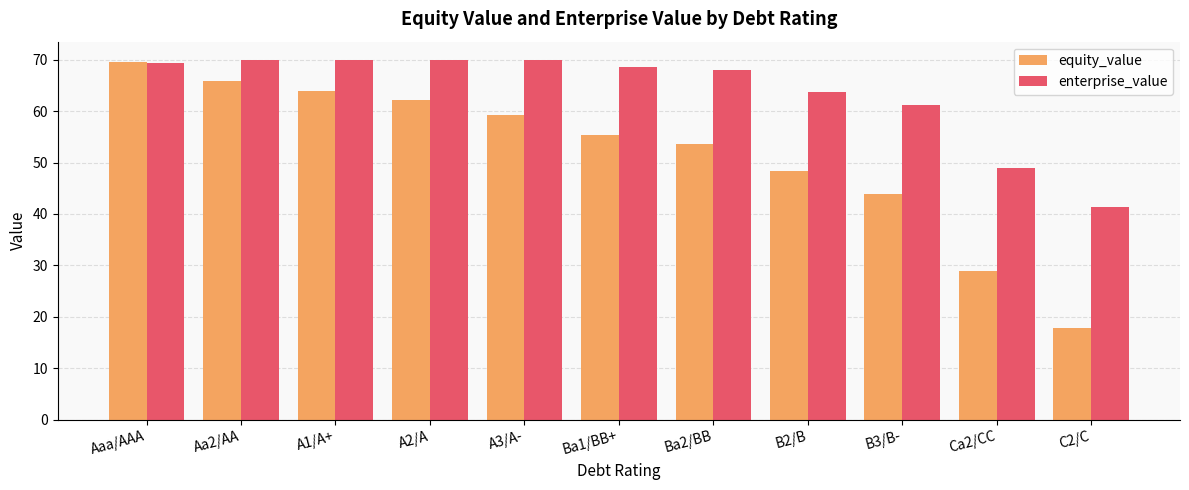

What is the sum of all equity_value values?

569.0